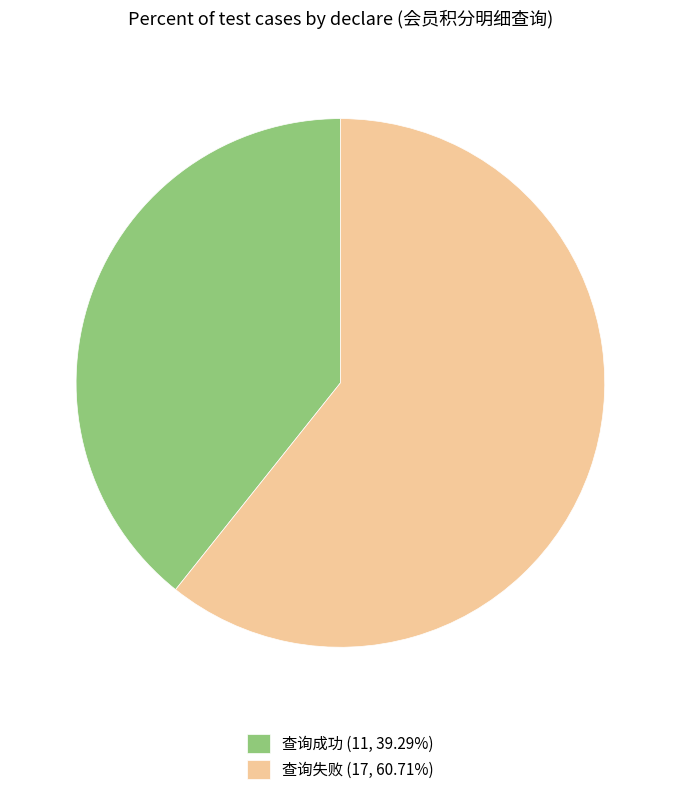

Count the number of slices in the pie.

2